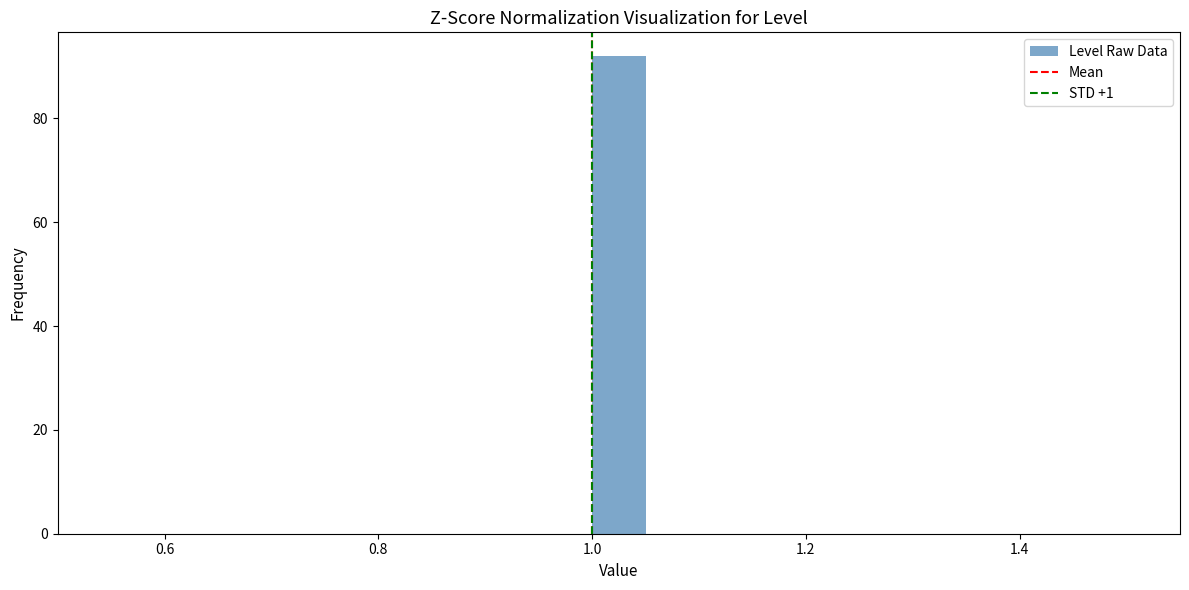

Read against the x-axis, roughly where is the centre of the tallest bar?

1.02